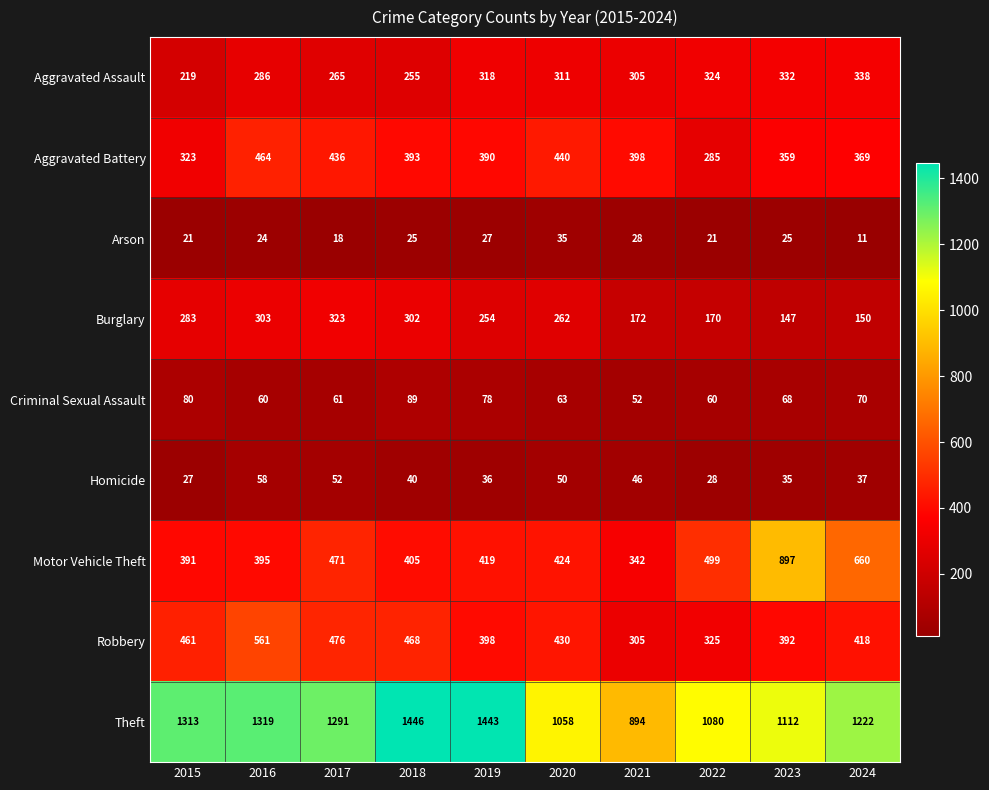

What is the total value across all series at 2017?

3393